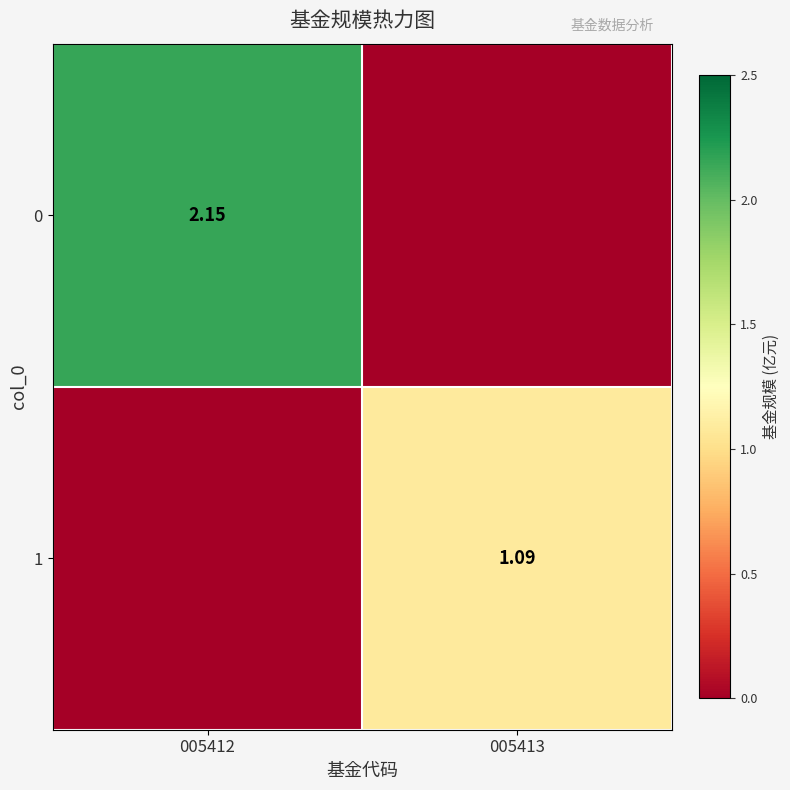

Is the value of 1 at 005413 greater than the value of 0 at 005412?

No